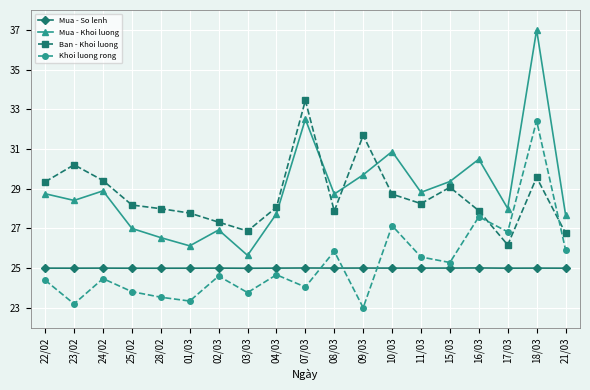

True or false: Mua - So lenh and Ban - Khoi luong intersect in this chart.

False